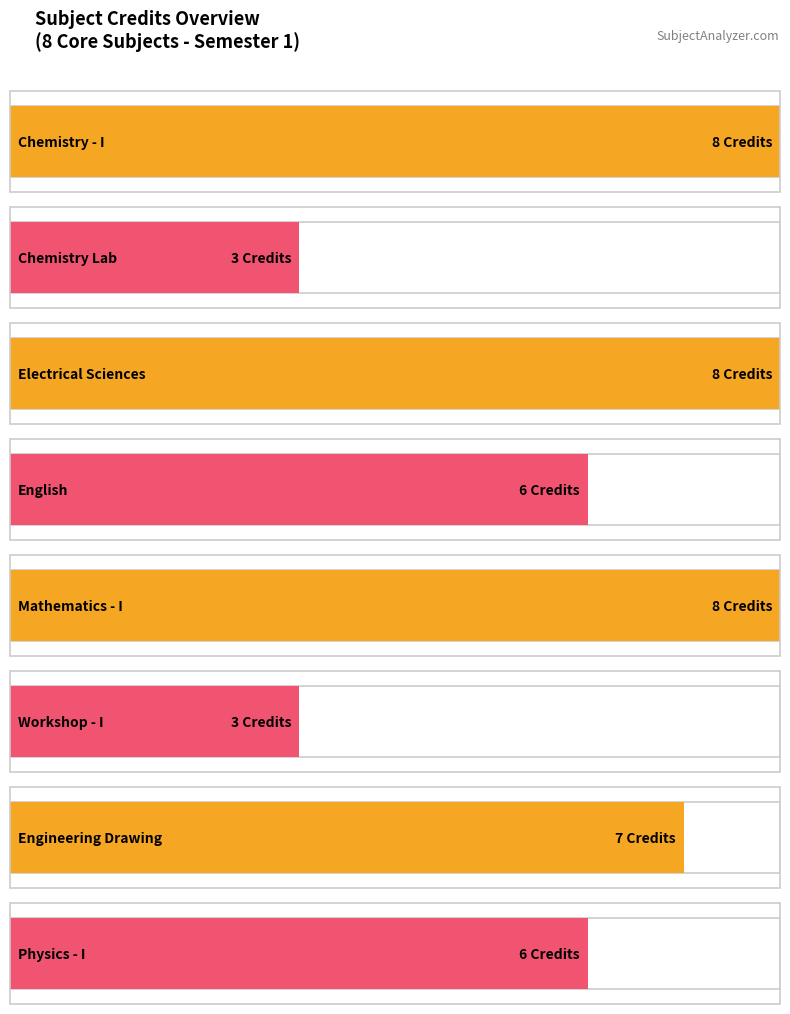

Approximately how many times larger is the value at PH101 compared to EE101?

0.8